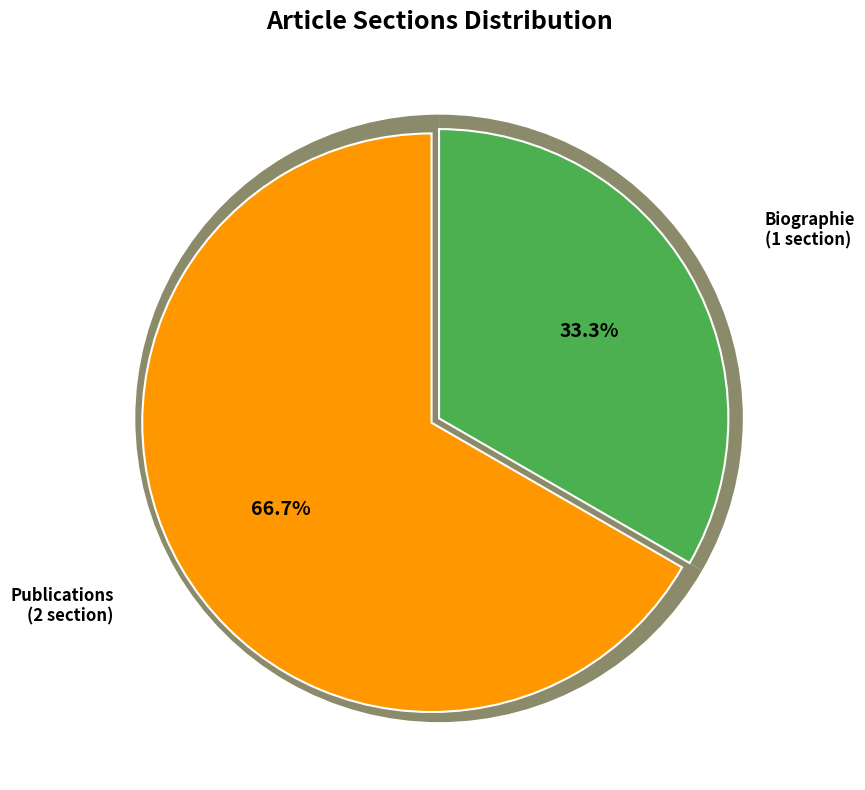

Combined, do Biographie and Publications account for over 50%?

Yes